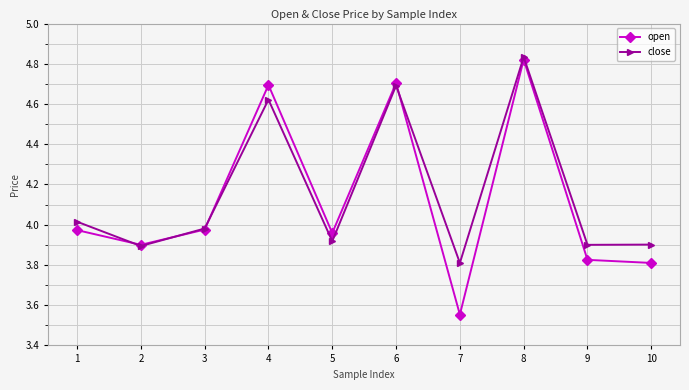

True or false: open has more than 0 interior local peaks.

True